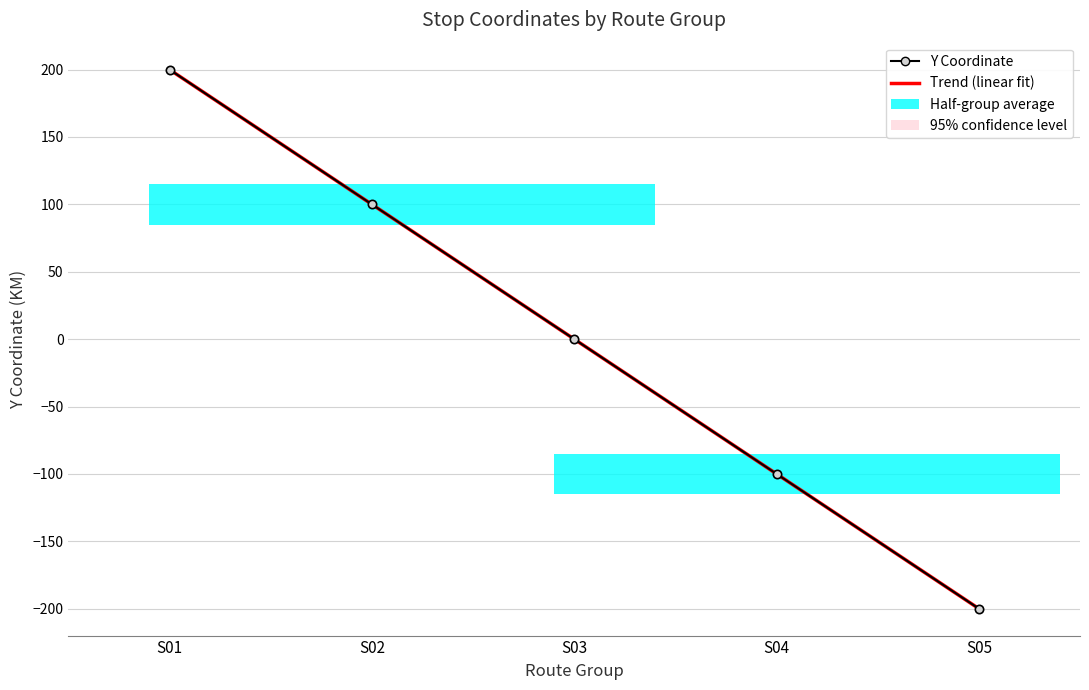

How many groups of bars are there?

5